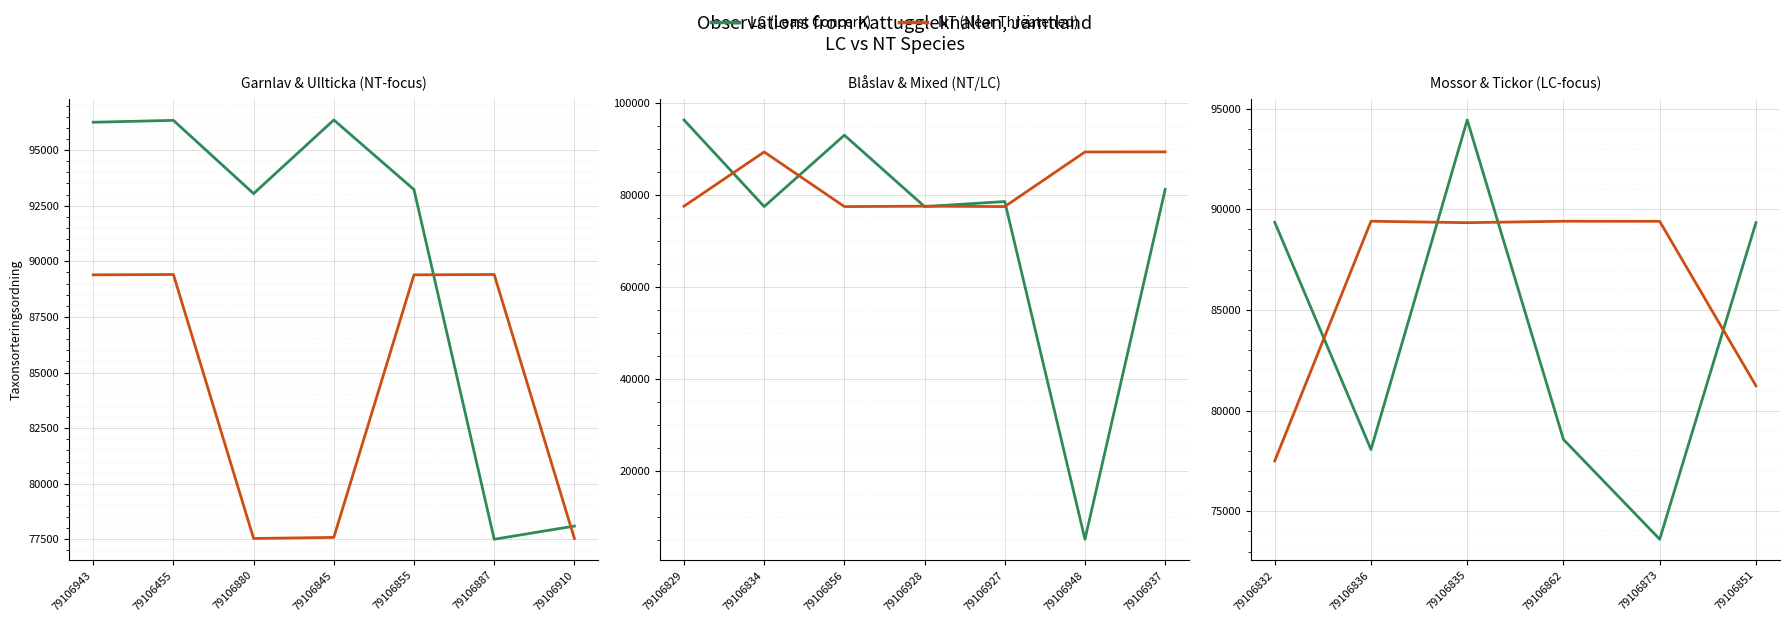

The NT (Near Threatened) series shows 23595 at 79106836. True or false?

False